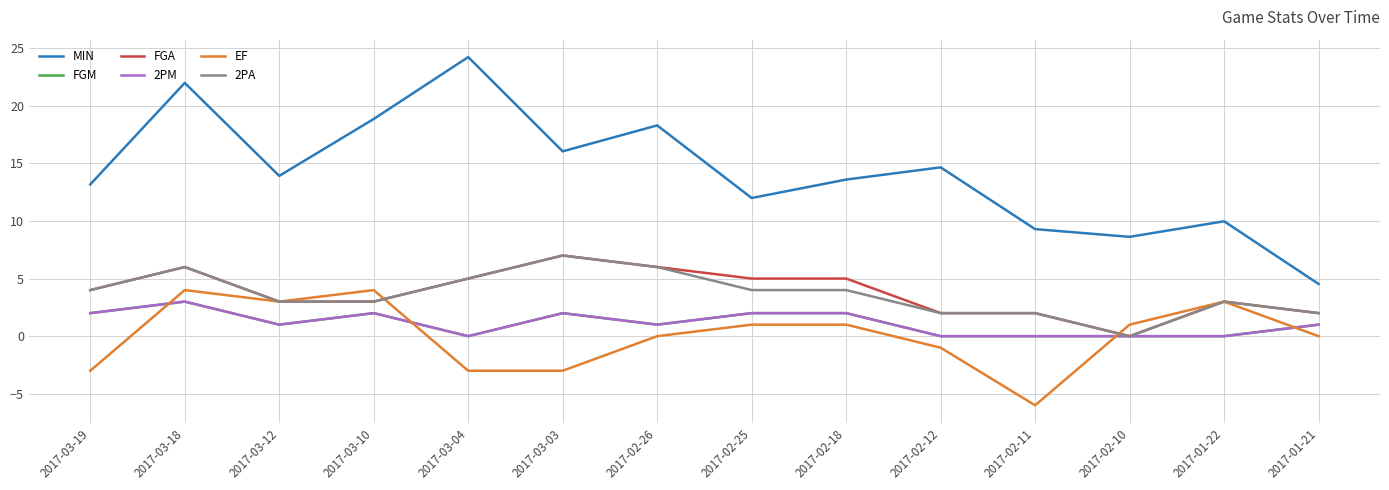

At which label does 2PA reach its peak?

2017-03-03